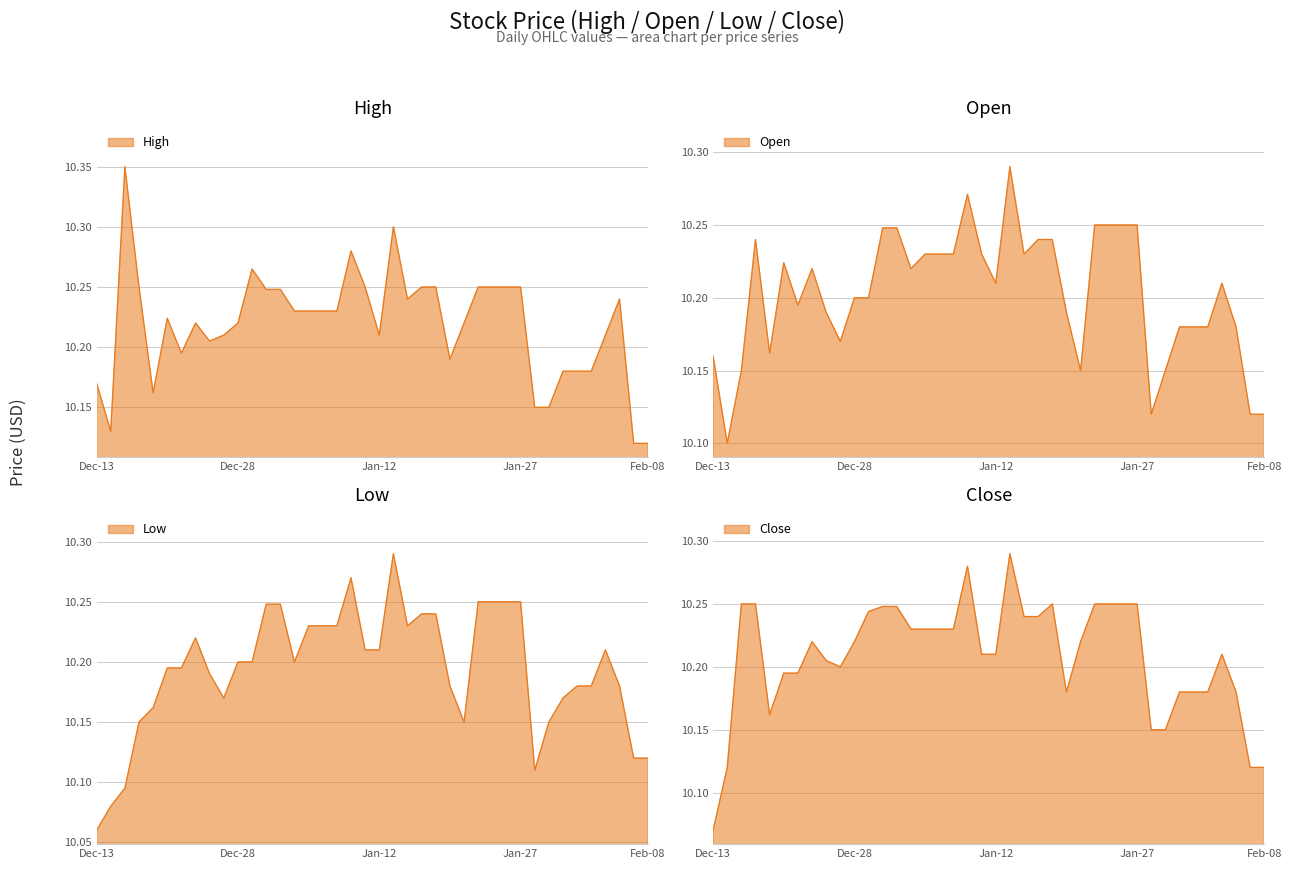

What is the average value of the High series?

10.2